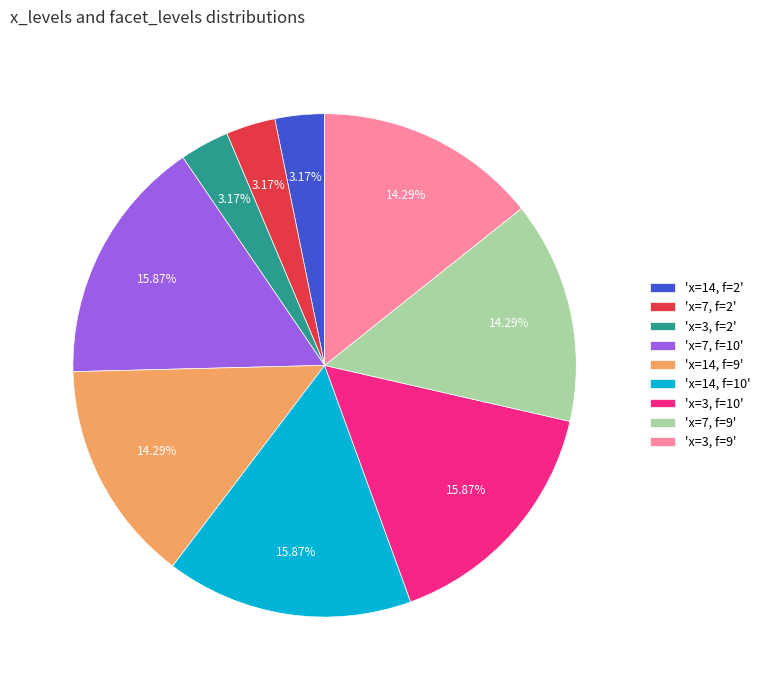

Is the sum of 'x=14, f=10' and 'x=3, f=2' greater than half?

No